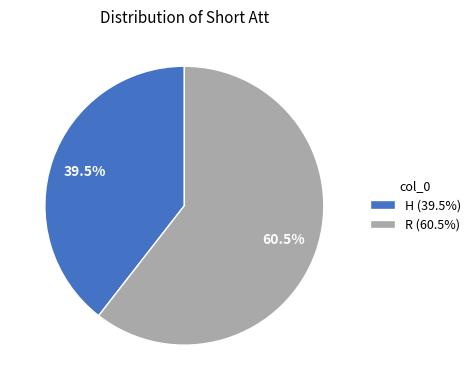

What is the total percentage of H (39.5%) and R (60.5%)?

100.0%